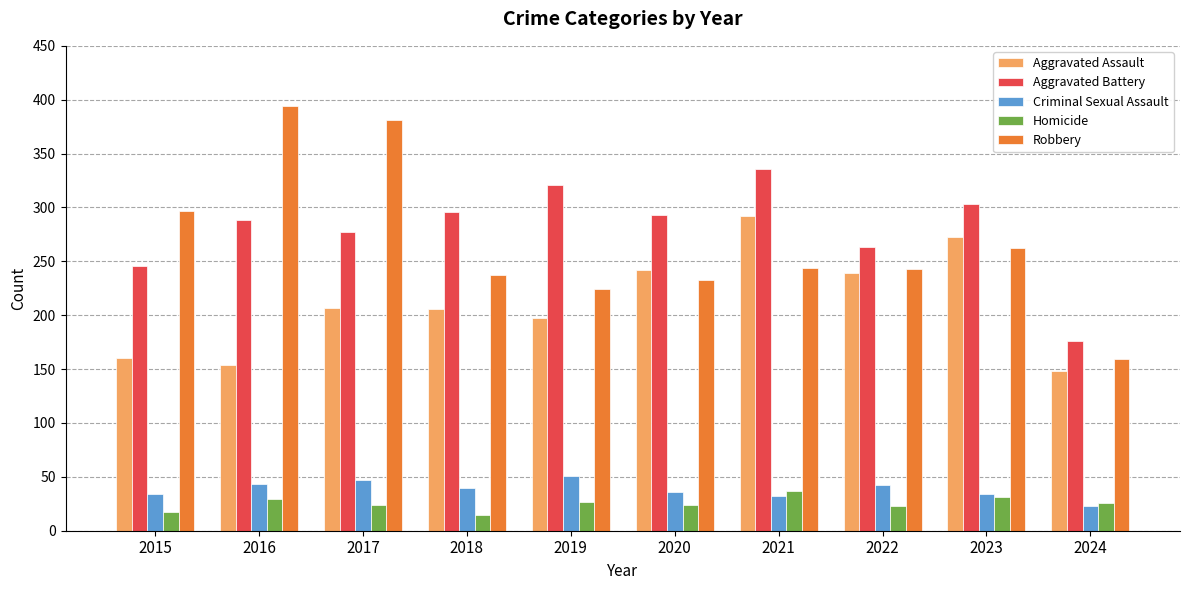

The value of Aggravated Assault at 2018 is 206. True or false?

True